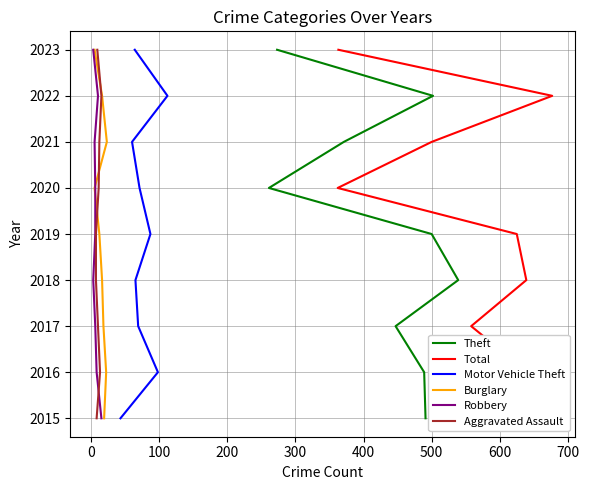

How many values in the Robbery series exceed 4?

4